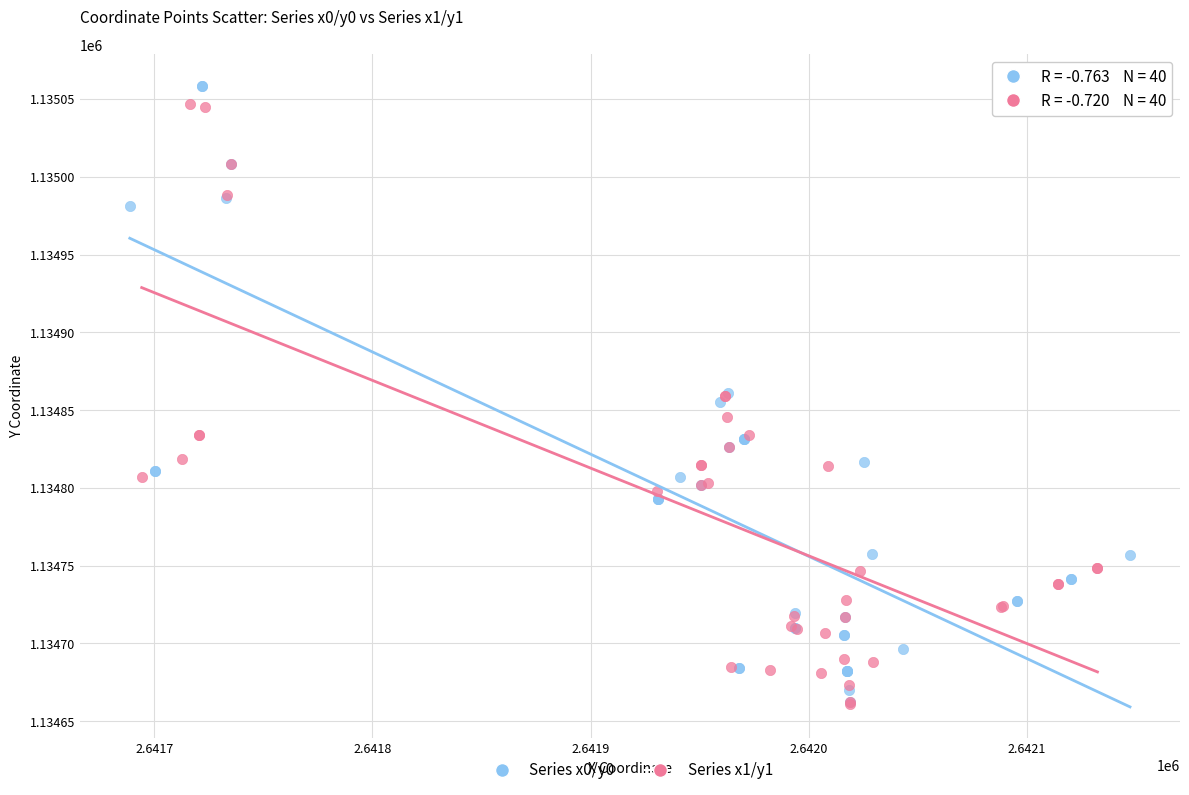

Which series has the widest spread of Y values?

Series x0/y0